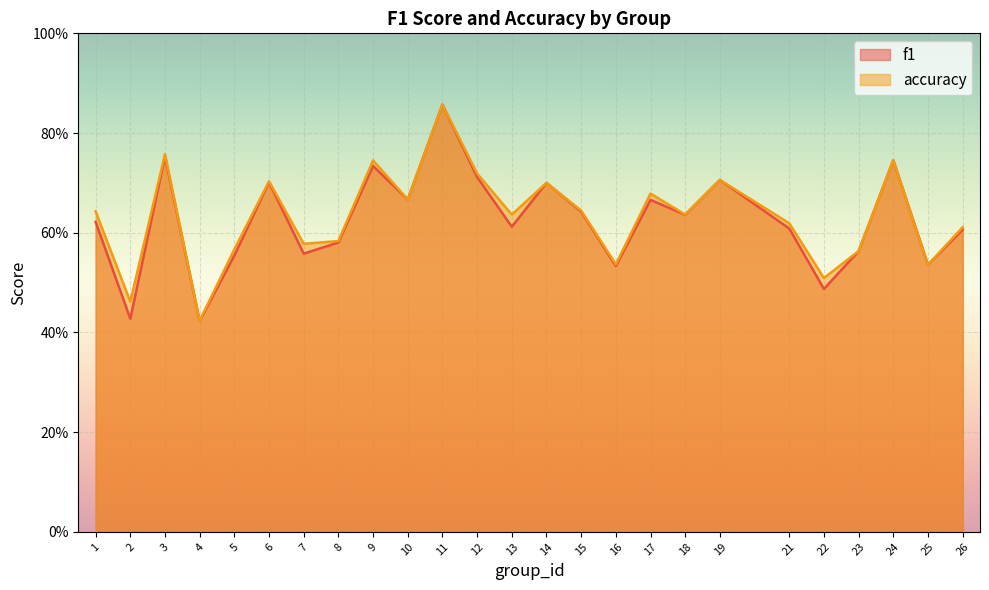

What is the highest value of the f1 series?

0.9